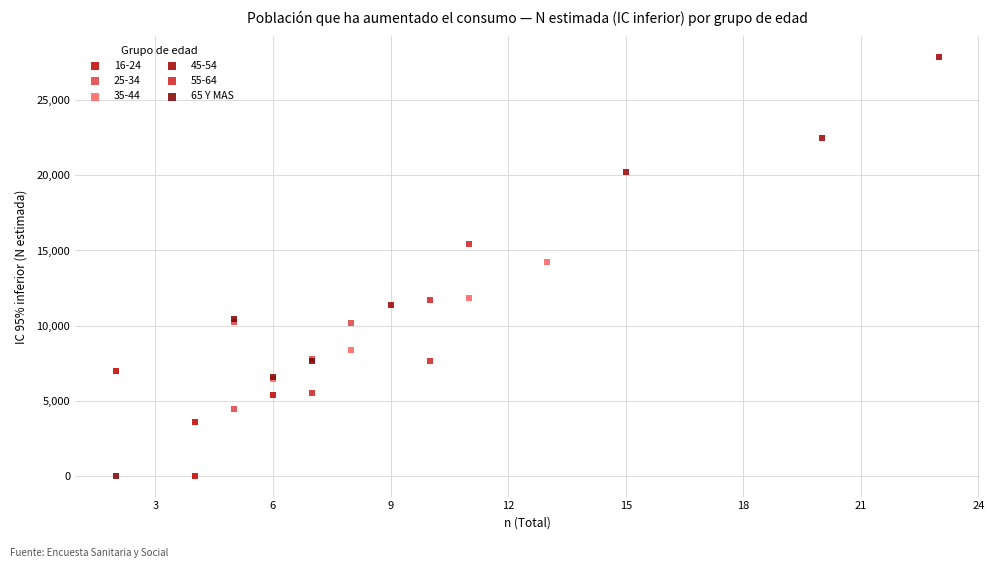

Which series reaches the maximum Y coordinate?

45-54